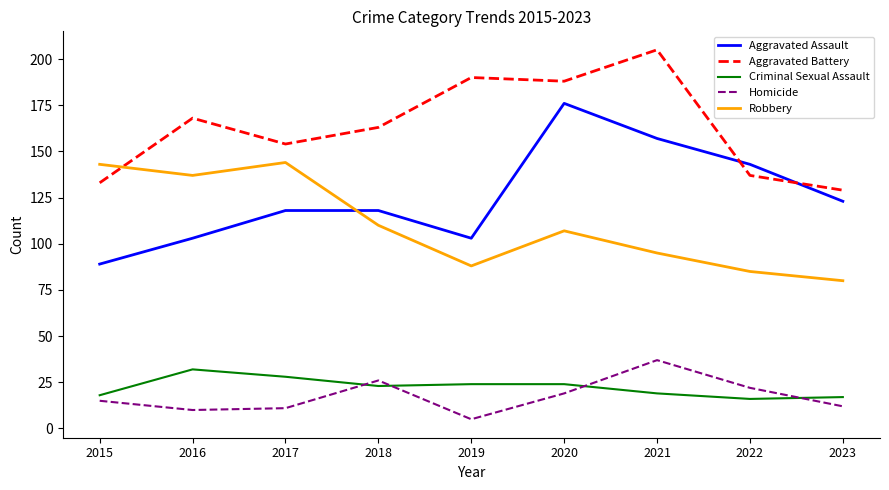

Does the chart display data point markers on the line(s)?

No